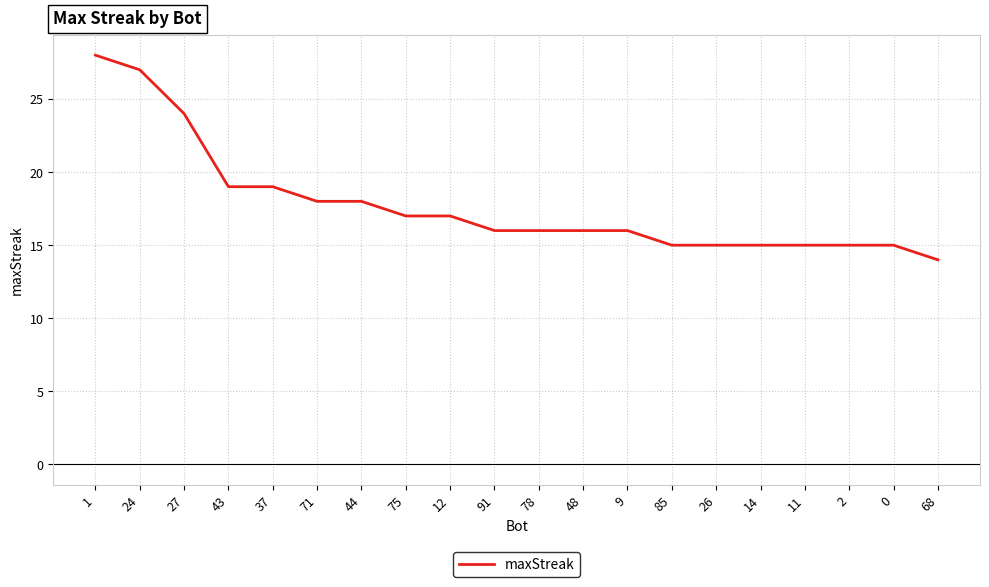

What is the ratio of the value at 9 to the value at 1?

0.6